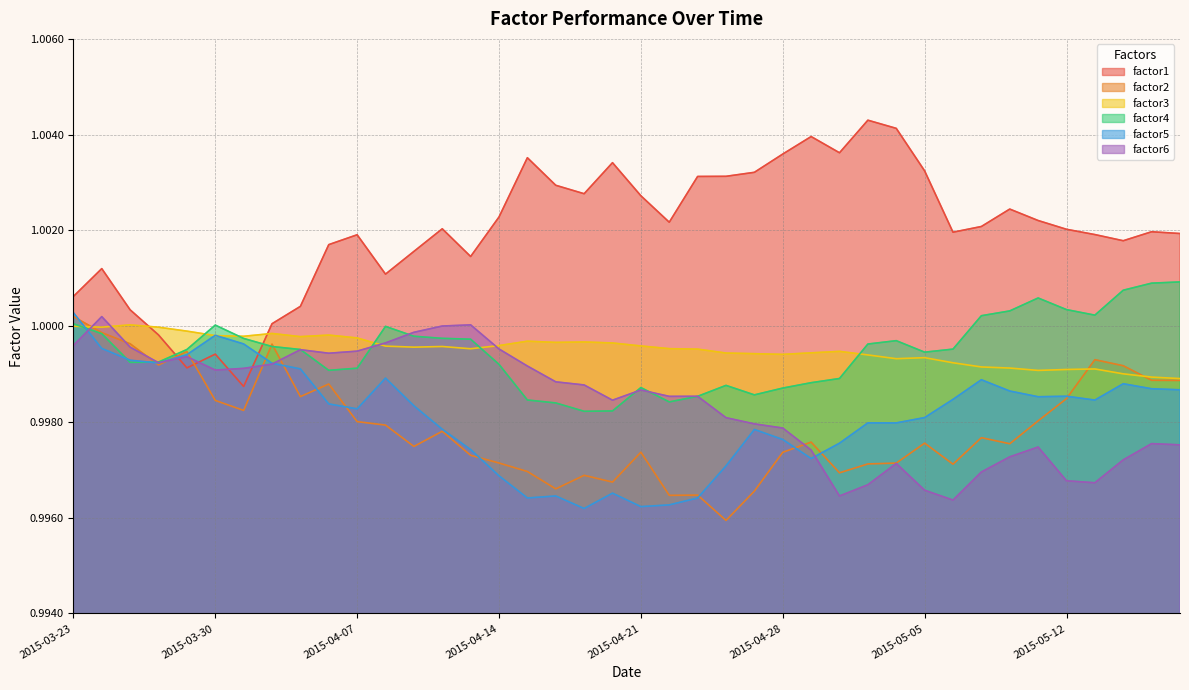

What is the sum of all factor4 values?

40.0